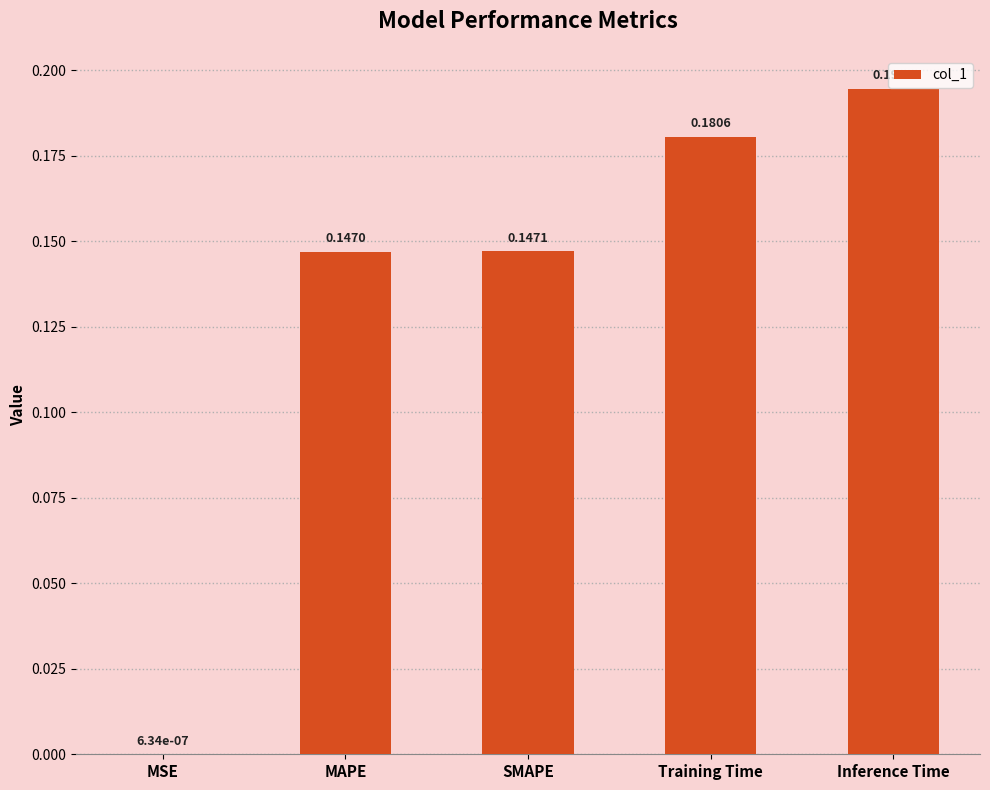

Are the bars horizontal?

No